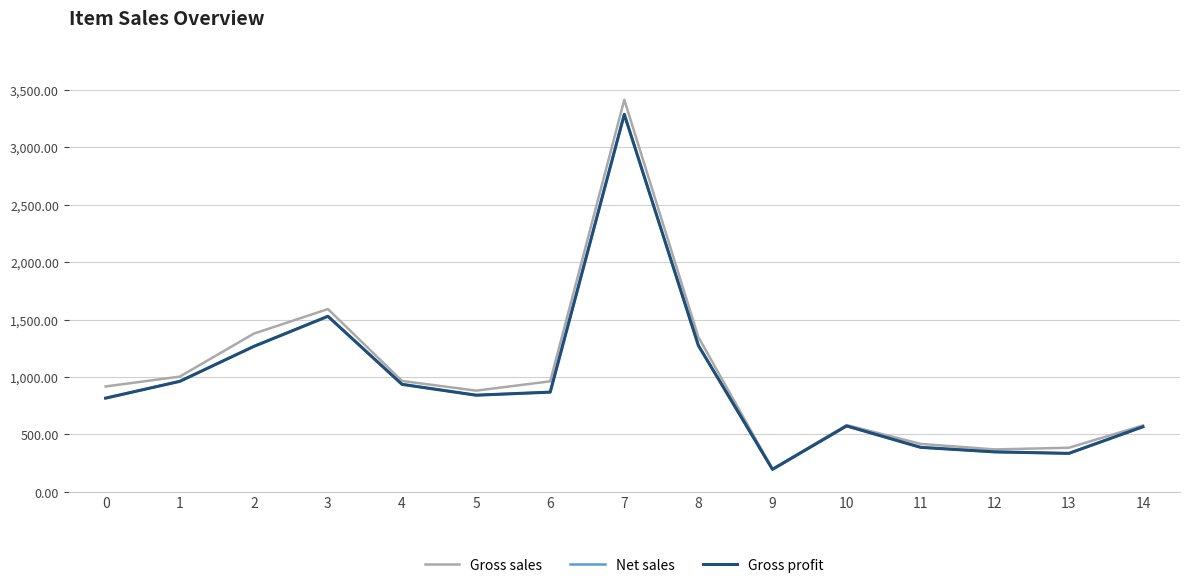

Does the chart have visible grid lines?

Yes